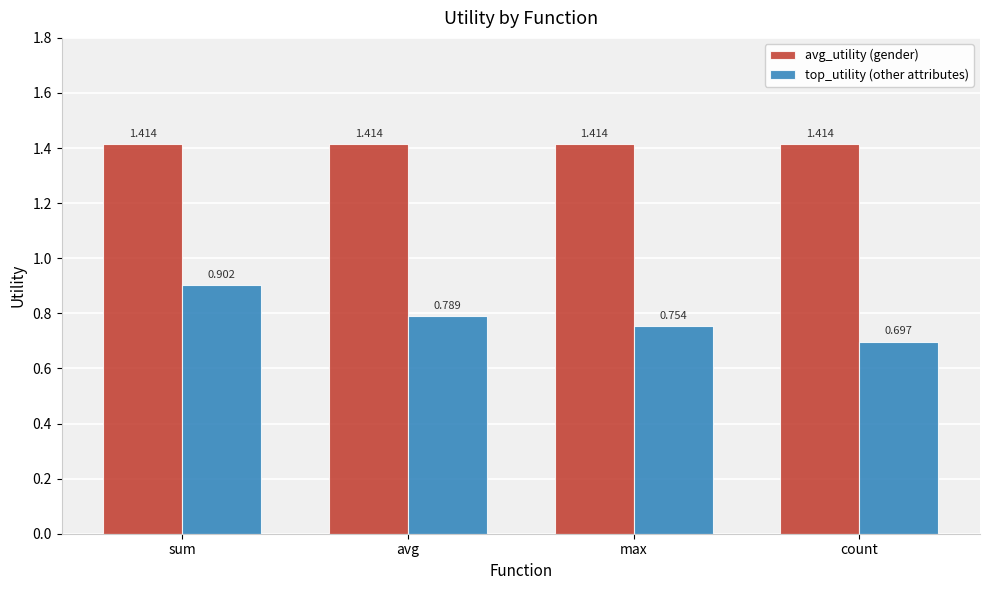

What is the spread (max minus min) of values at count?

0.7